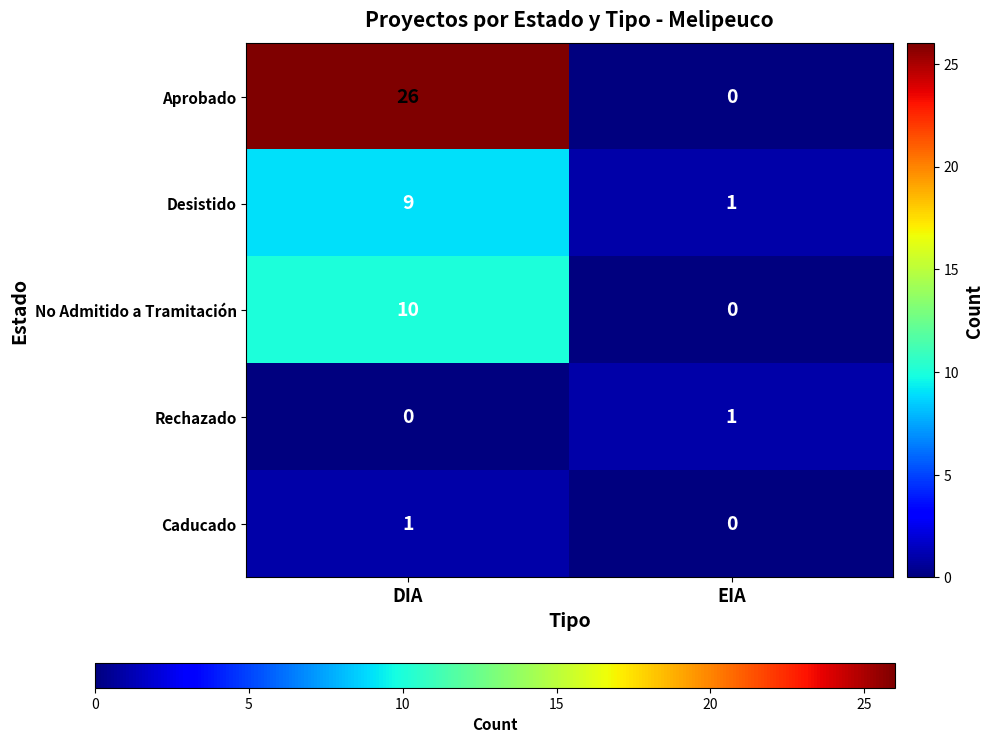

What is the spread (max minus min) of values at DIA?

26